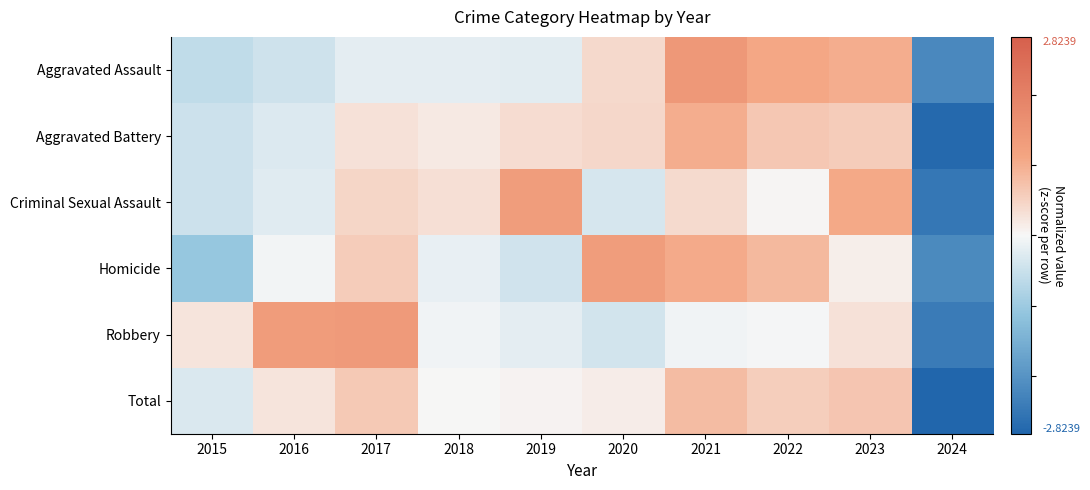

Reading right to left, extract all data points from this chart.

Aggravated Assault: 2024=-2.2	2023=1.0	2022=1.1	2021=1.4	2020=0.4	2019=-0.2	2018=-0.2	2017=-0.2	2016=-0.5	2015=-0.6
Aggravated Battery: 2024=-2.7	2023=0.6	2022=0.6	2021=1.0	2020=0.4	2019=0.4	2018=0.2	2017=0.3	2016=-0.3	2015=-0.5
Criminal Sexual Assault: 2024=-2.5	2023=1.1	2022=0.0	2021=0.4	2020=-0.4	2019=1.3	2018=0.3	2017=0.4	2016=-0.2	2015=-0.5
Homicide: 2024=-2.2	2023=0.1	2022=0.9	2021=1.0	2020=1.3	2019=-0.4	2018=-0.2	2017=0.6	2016=-0.1	2015=-1.1
Robbery: 2024=-2.4	2023=0.3	2022=-0.0	2021=-0.1	2020=-0.4	2019=-0.2	2018=-0.1	2017=1.4	2016=1.3	2015=0.3
Total: 2024=-2.8	2023=0.7	2022=0.6	2021=0.8	2020=0.1	2019=0.1	2018=0.0	2017=0.6	2016=0.3	2015=-0.3